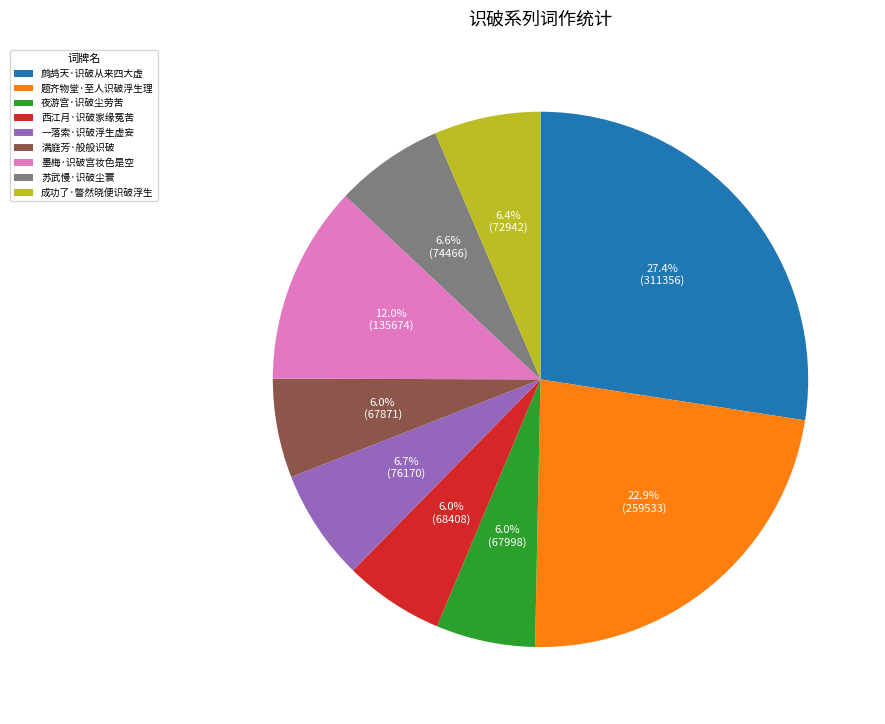

What is the ratio of the value at 一落索·识破浮生虚妄 to the value at 鹧鸪天·识破从来四大虚?

0.2